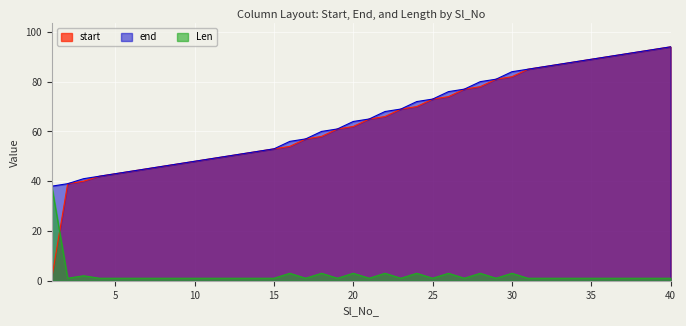

What is the minimum value shown in the chart?

1